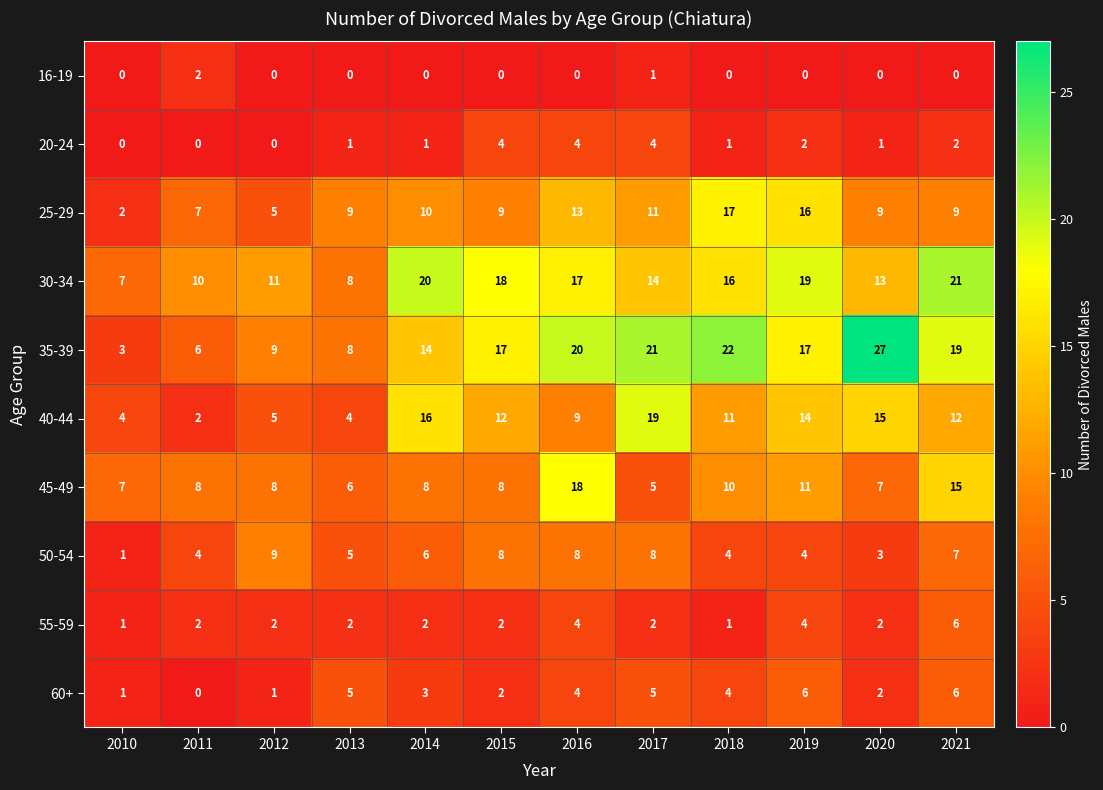

Which category has the lowest value in the 35-39 series?

2010